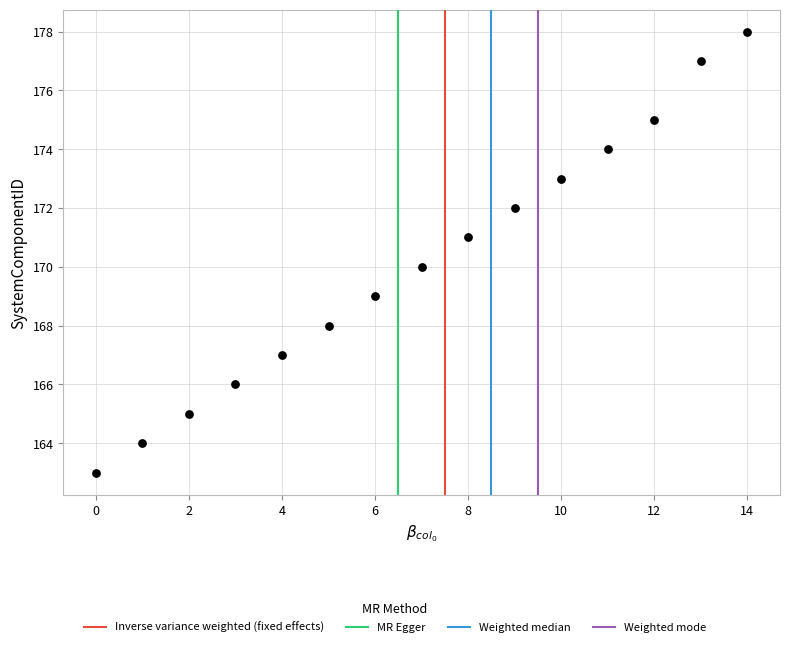

What is the range of Y values (max minus min)?

15